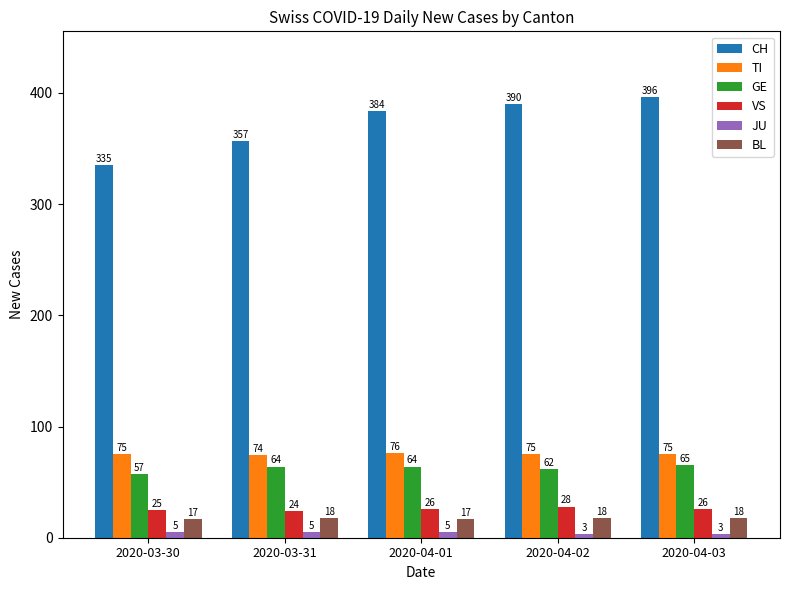

How many bars are there in total?

30